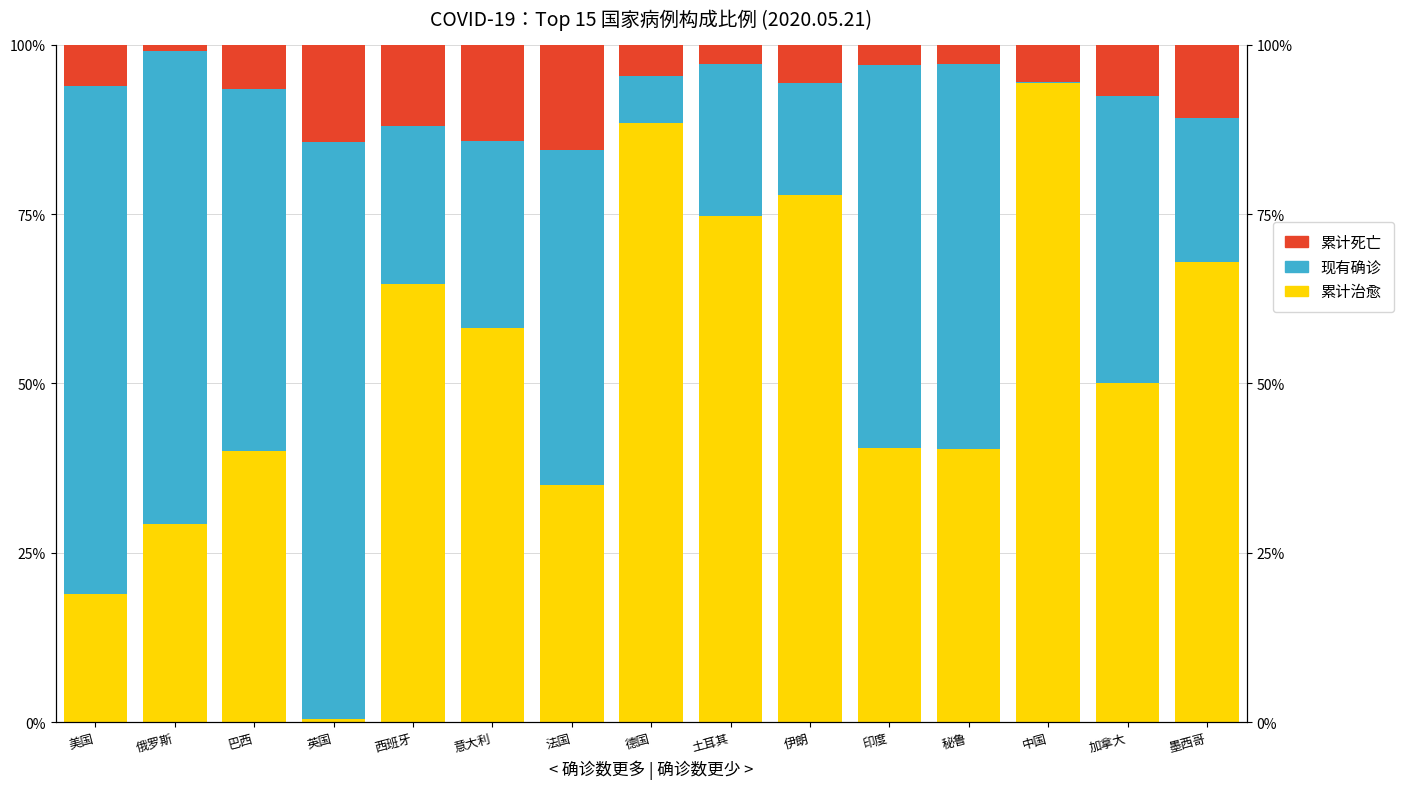

Reading left to right, list all the values displayed in this chart.

累计治愈: 19.0	29.2	40.0	0.4	64.7	58.2	34.9	88.4	74.7	77.8	40.5	40.3	94.3	50.0	67.9
现有确诊: 75.0	69.8	53.5	85.2	23.3	27.6	49.6	7.0	22.5	16.6	56.4	56.7	0.1	42.5	21.4
累计死亡: 6.0	1.0	6.5	14.3	12.0	14.2	15.5	4.6	2.8	5.6	3.0	2.9	5.5	7.5	10.8